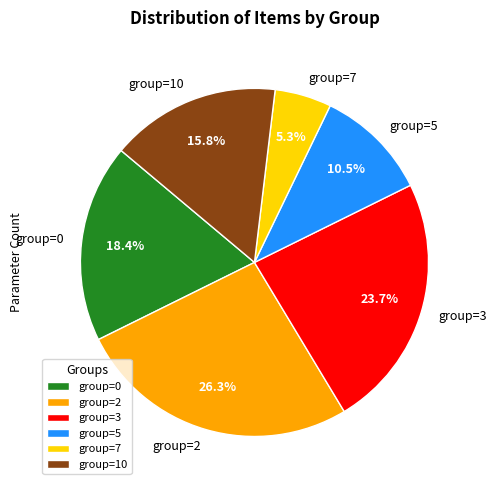

What percentage do group=2 and group=0 together represent?

44.7%